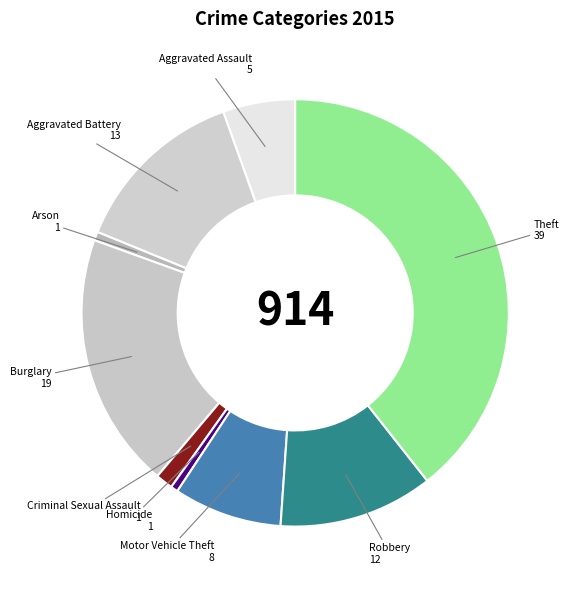

Does Criminal Sexual Assault represent more than half of the total?

No